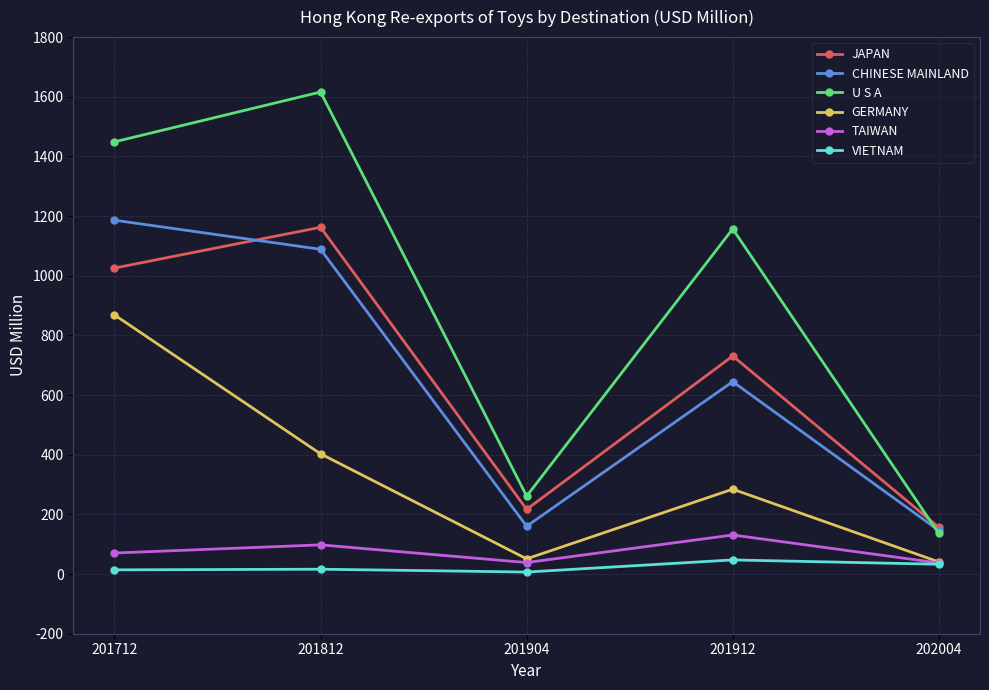

Where does the CHINESE MAINLAND series first go above 644?

201712